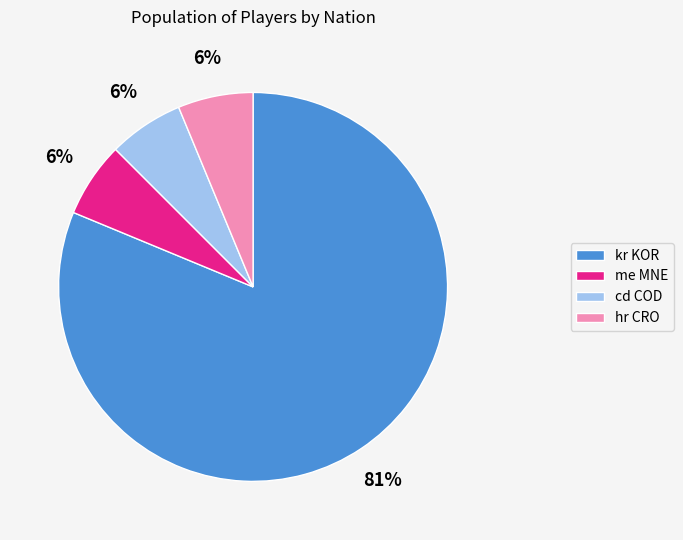

Which slice represents more than half of the pie?

kr KOR